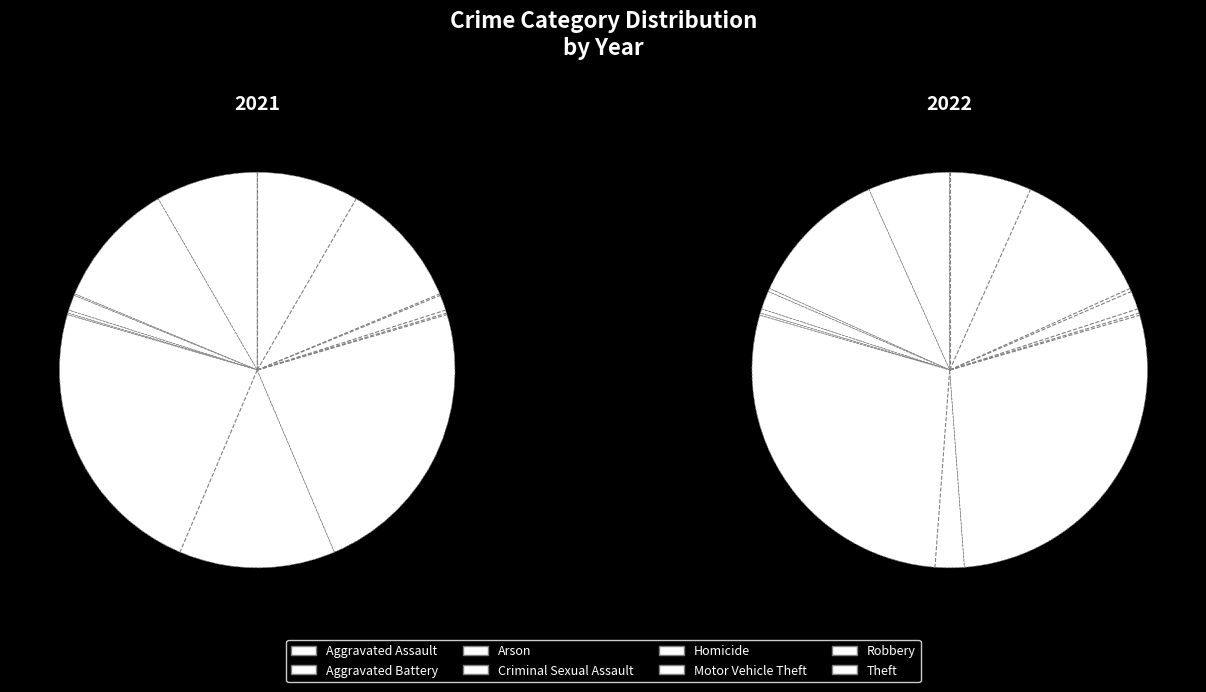

What is the spread (max minus min) of values at values_2022?

49